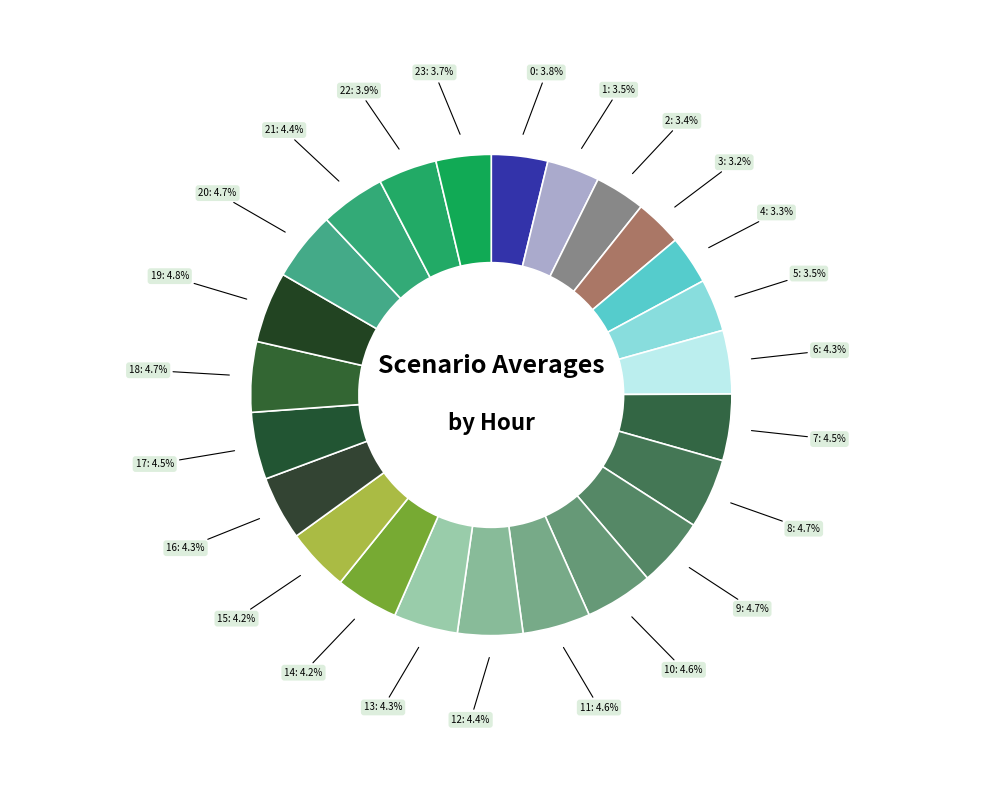

Count the number of slices in the pie.

24